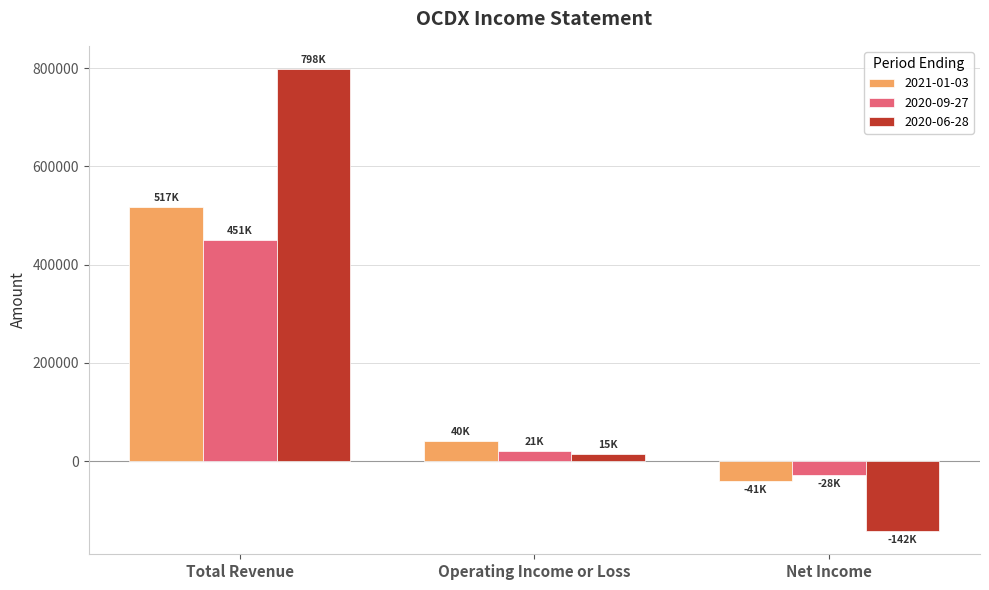

What is the value of the 2020-09-27 bar at the 1st from the left?

451100